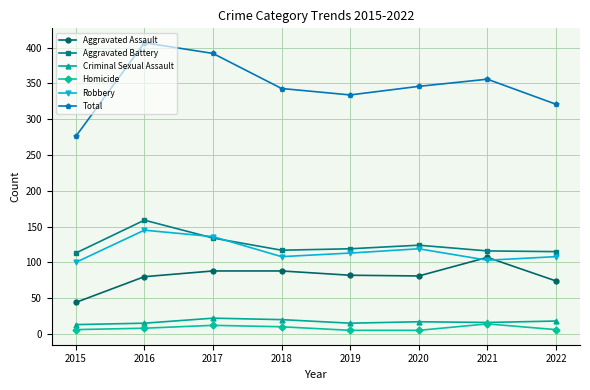

The Criminal Sexual Assault series shows 16 at 2021. True or false?

True